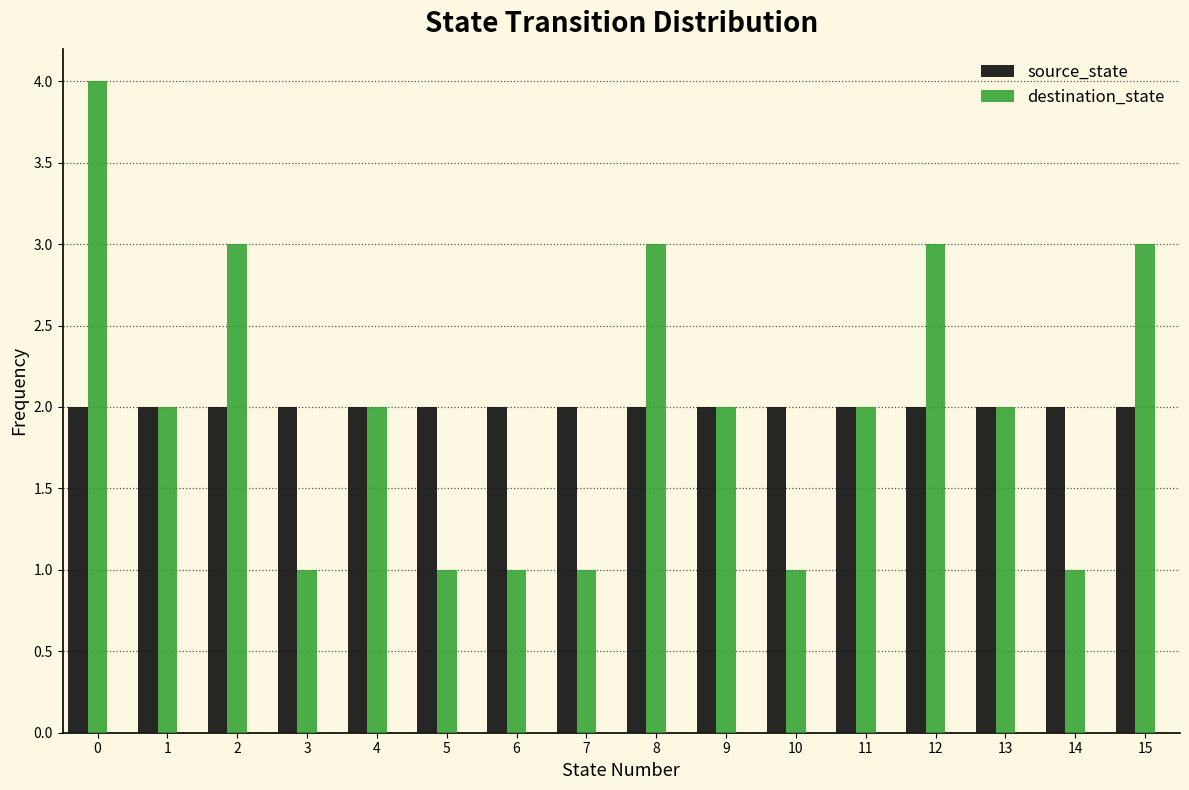

What is the greatest value displayed?

4